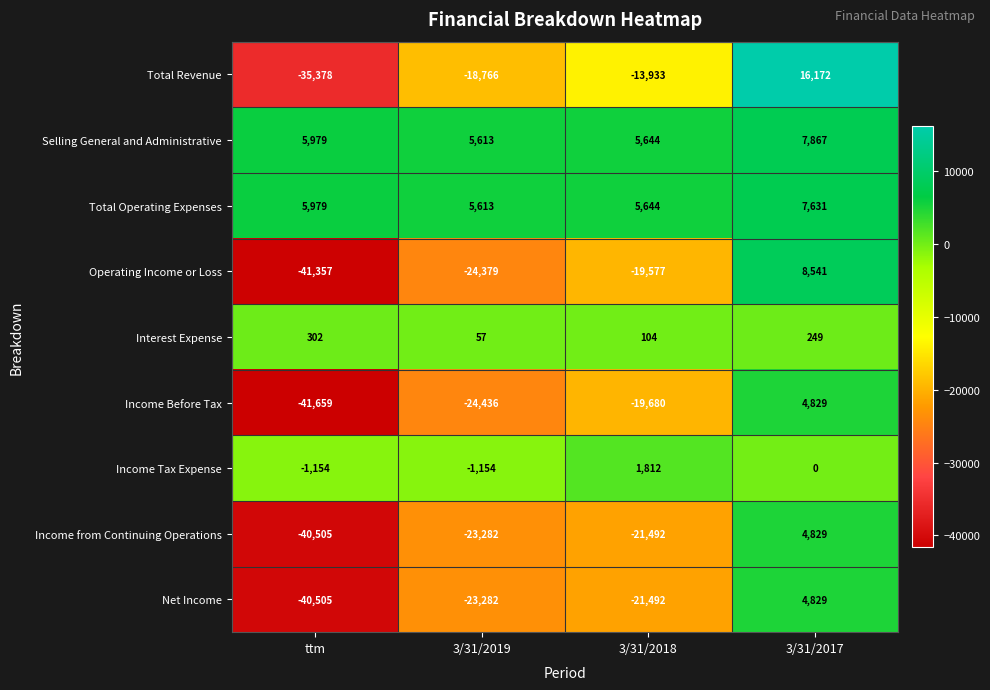

How many series are shown in this chart?

9